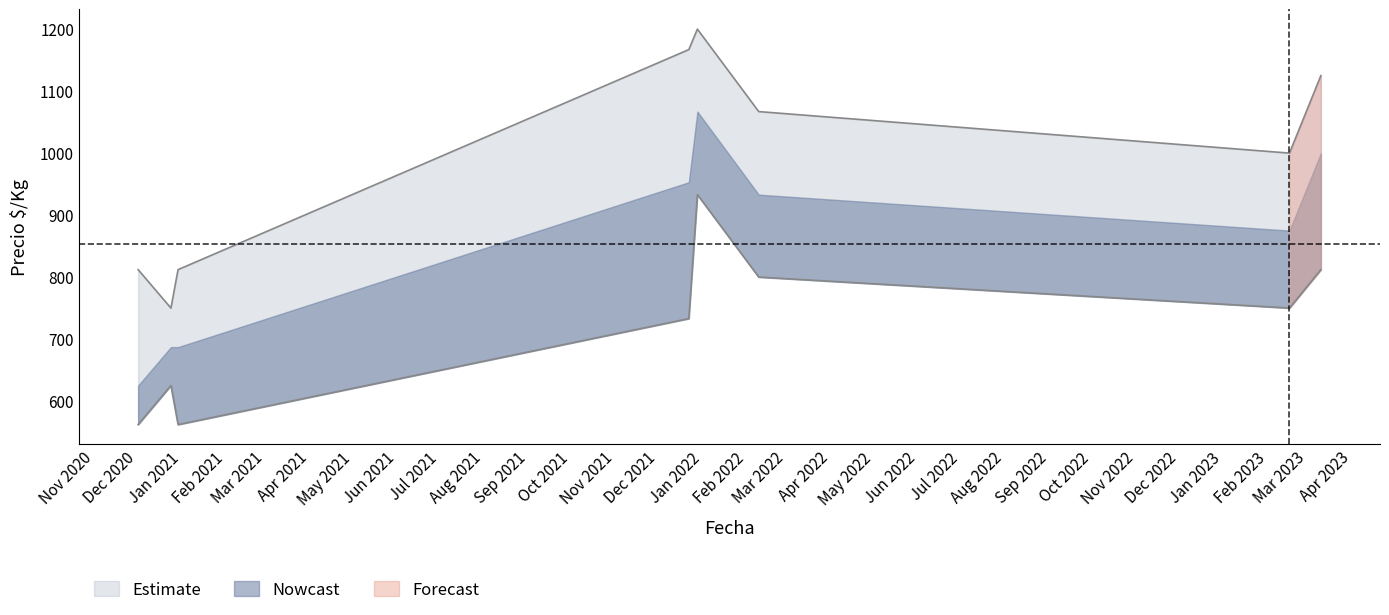

What is the label of the 8th point from the left?

2023-03-10